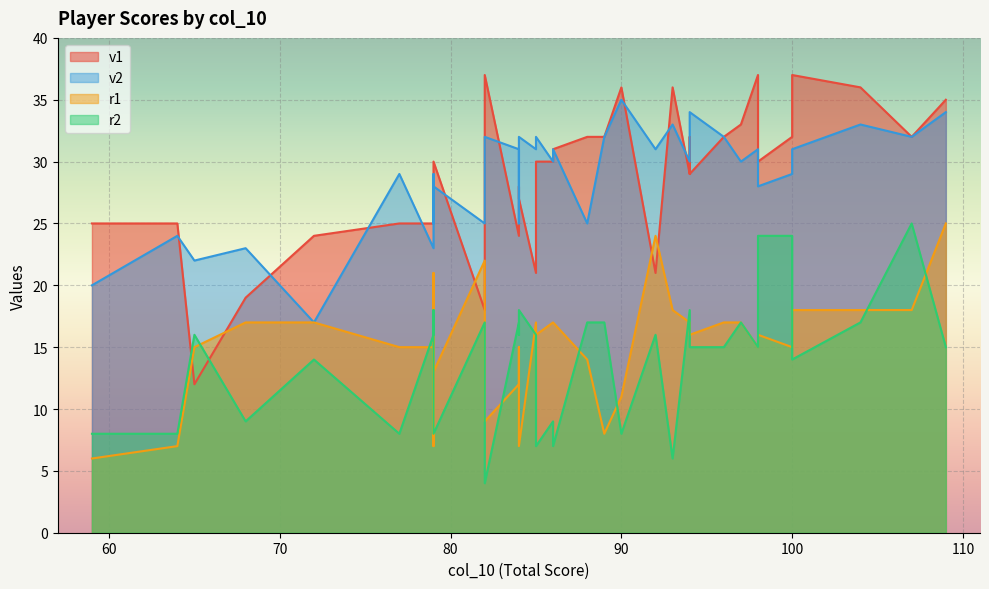

The r1 series shows 24 at 97. True or false?

False